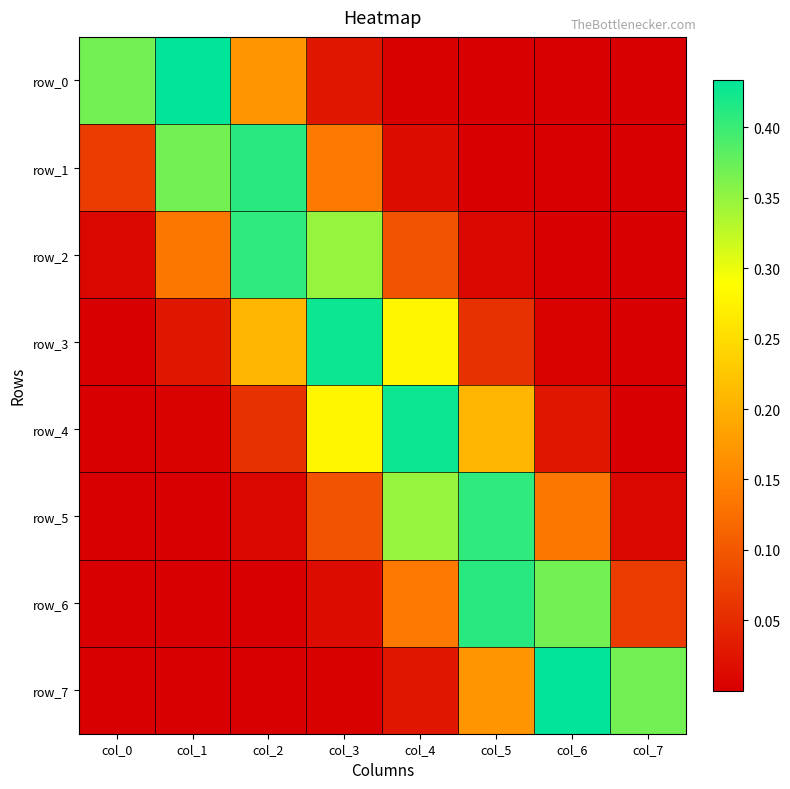

At which category is the sum across all series the highest?

col_4